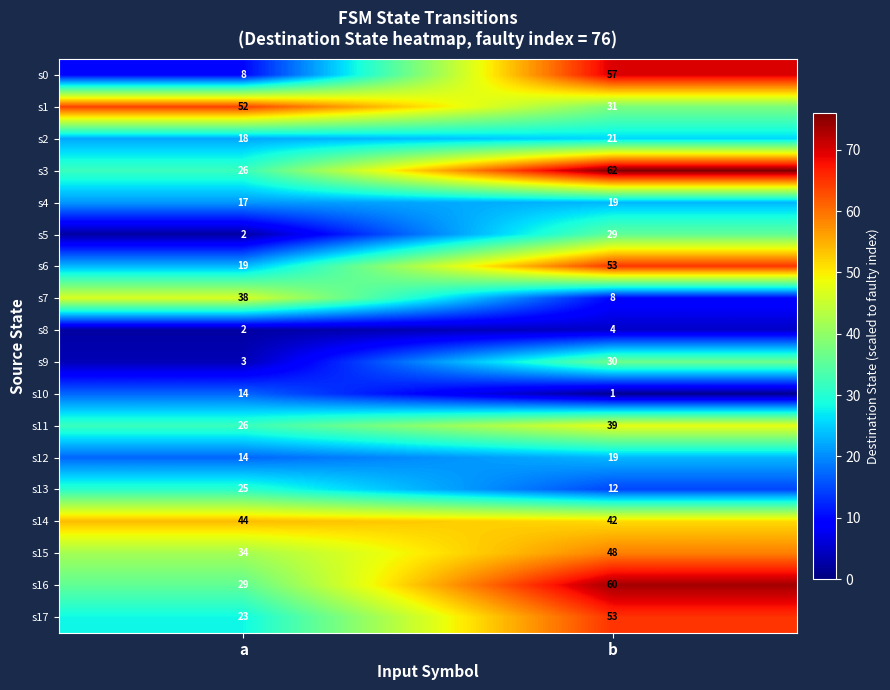

At how many categories does at least one series exceed 22?

2